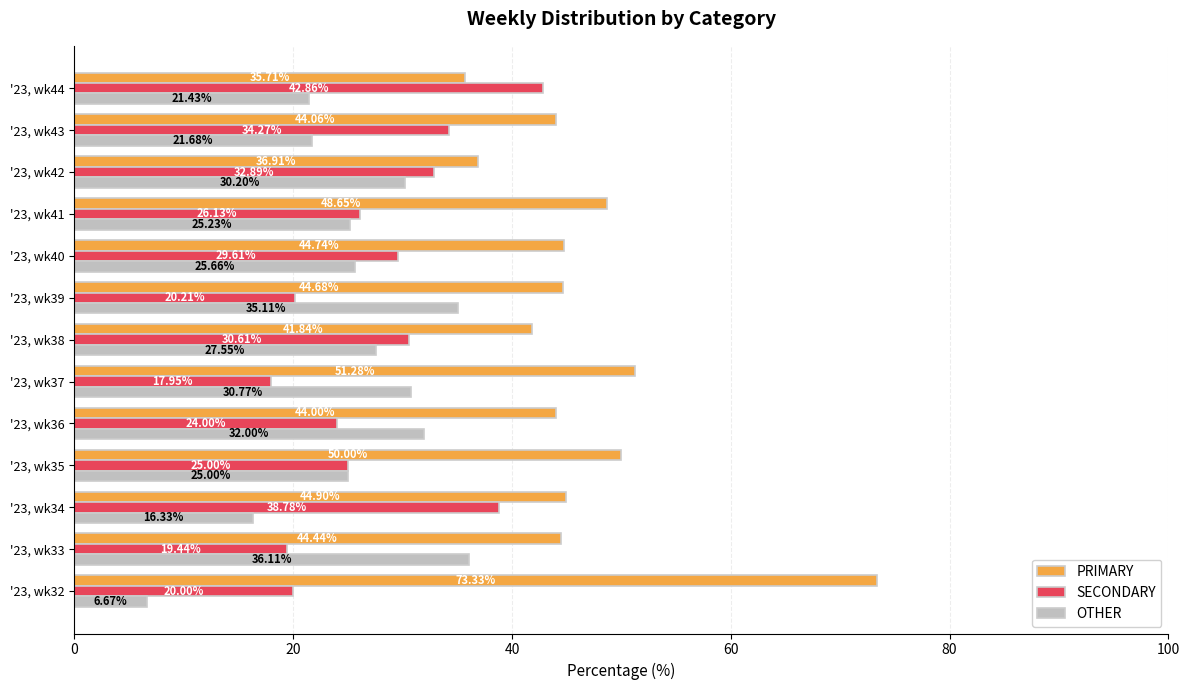

What is the minimum value for OTHER?

6.7